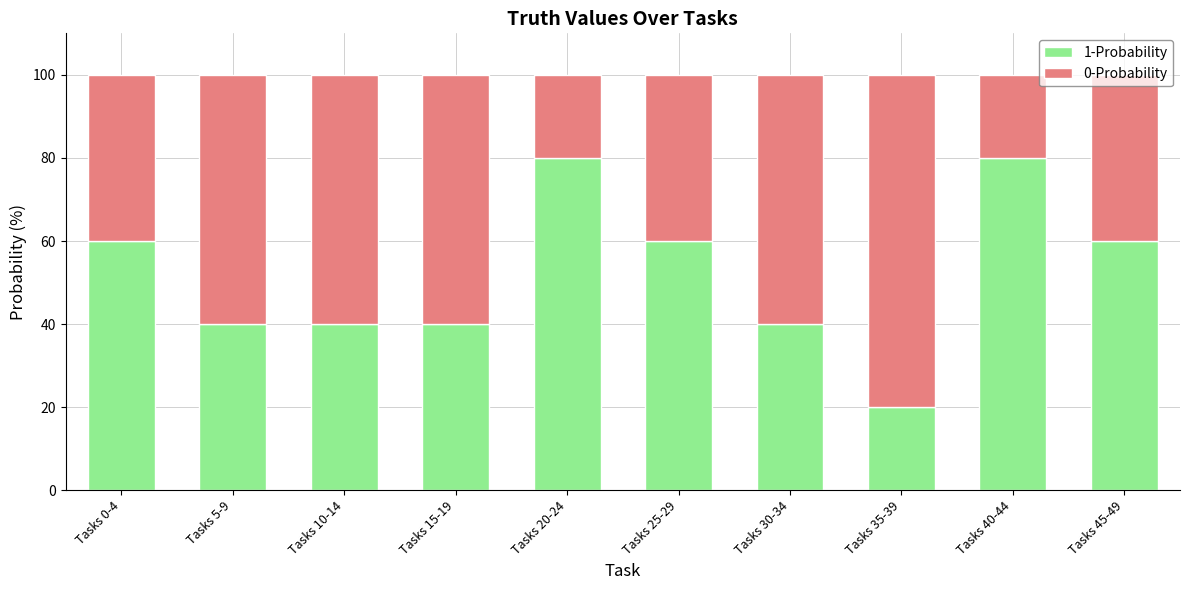

Are the bars horizontal?

No